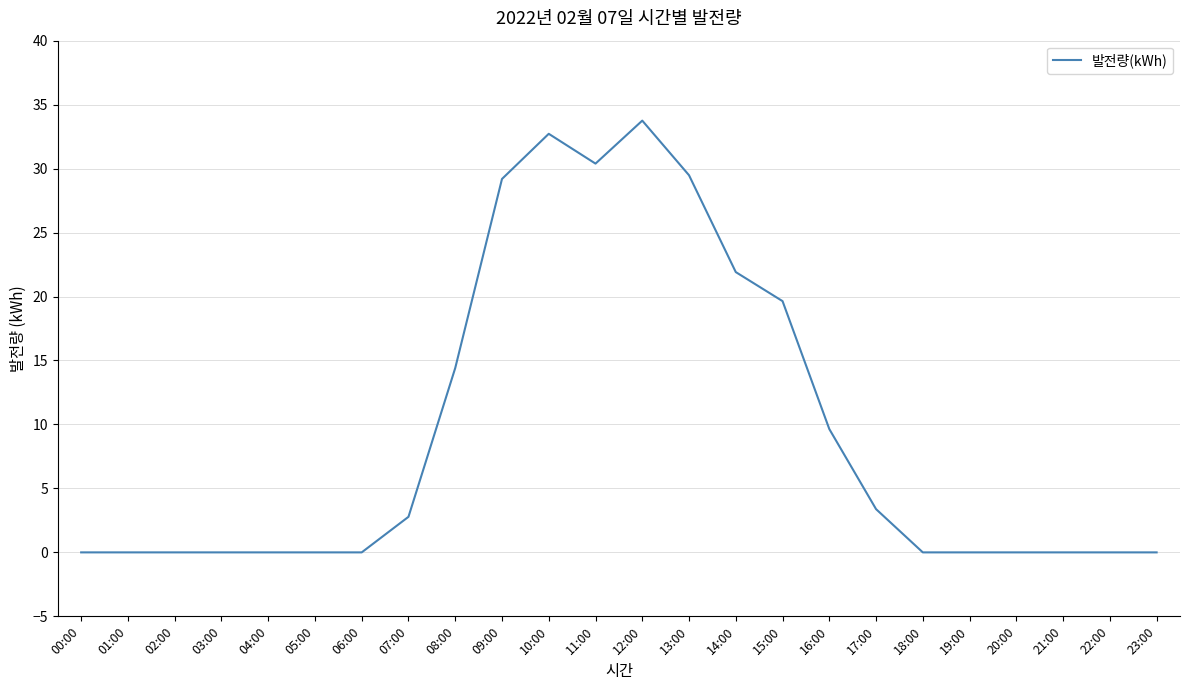

Reading left to right, what are all the values shown in this chart?

0.0	0.0	0.0	0.0	0.0	0.0	0.0	2.8	14.4	29.2	32.7	30.4	33.8	29.5	21.9	19.6	9.6	3.4	0.0	0.0	0.0	0.0	0.0	0.0